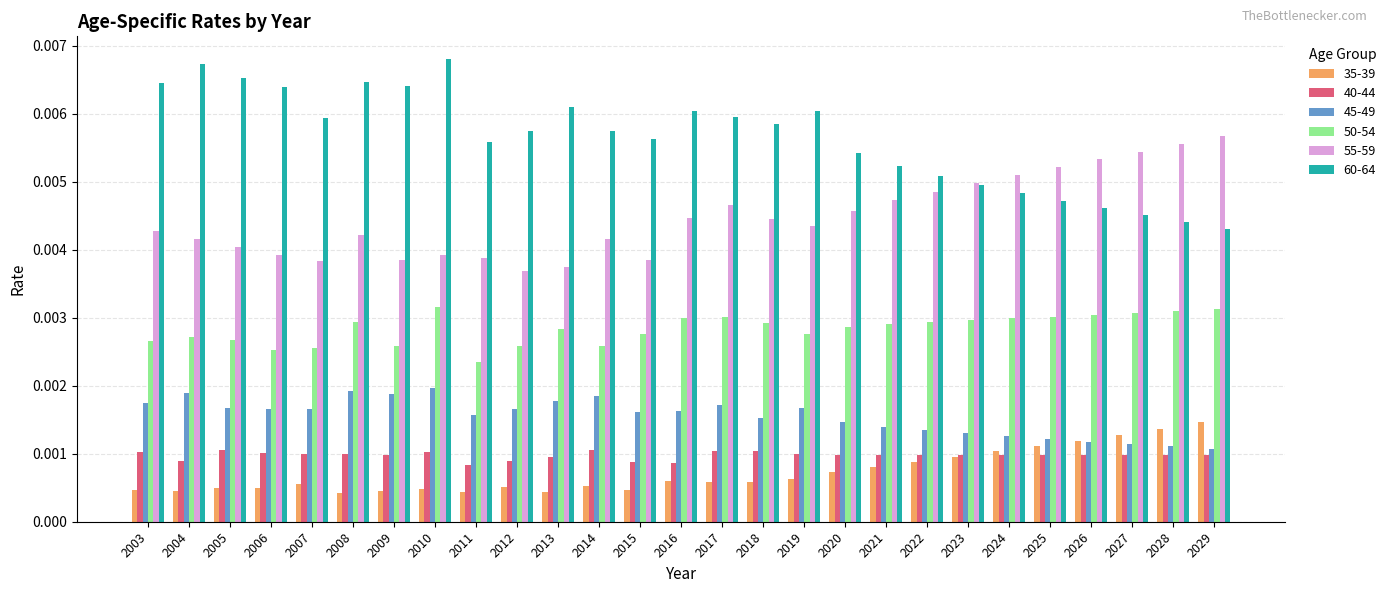

Count the number of data series in this chart.

6